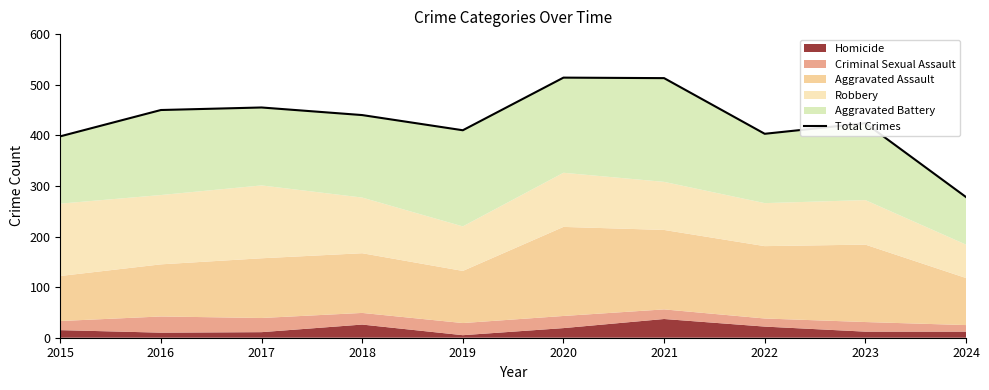

What is the change in value from 2022 to 2024?

-125